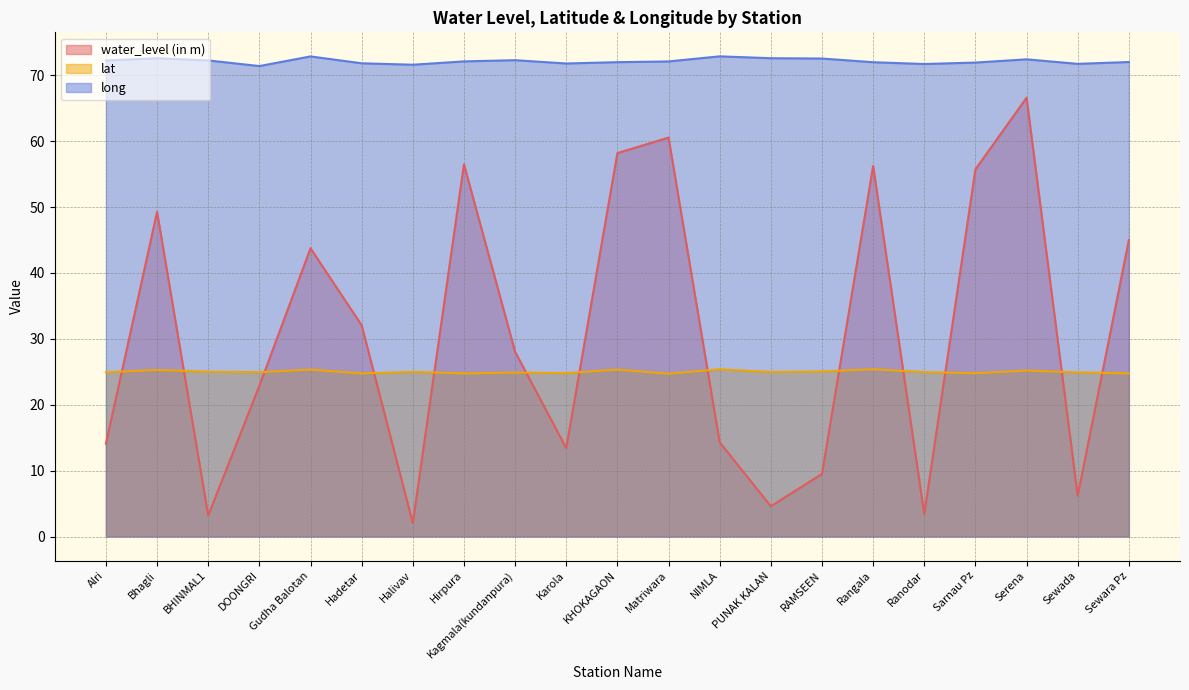

What is the sum of all long values?

1515.0